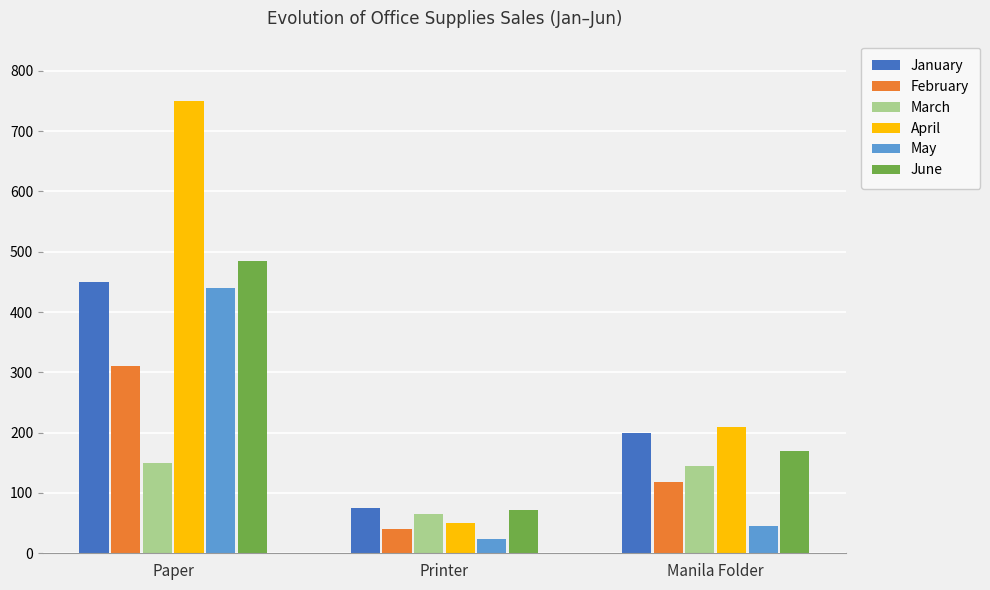

True or false: January has a value of 20 at Printer.

False